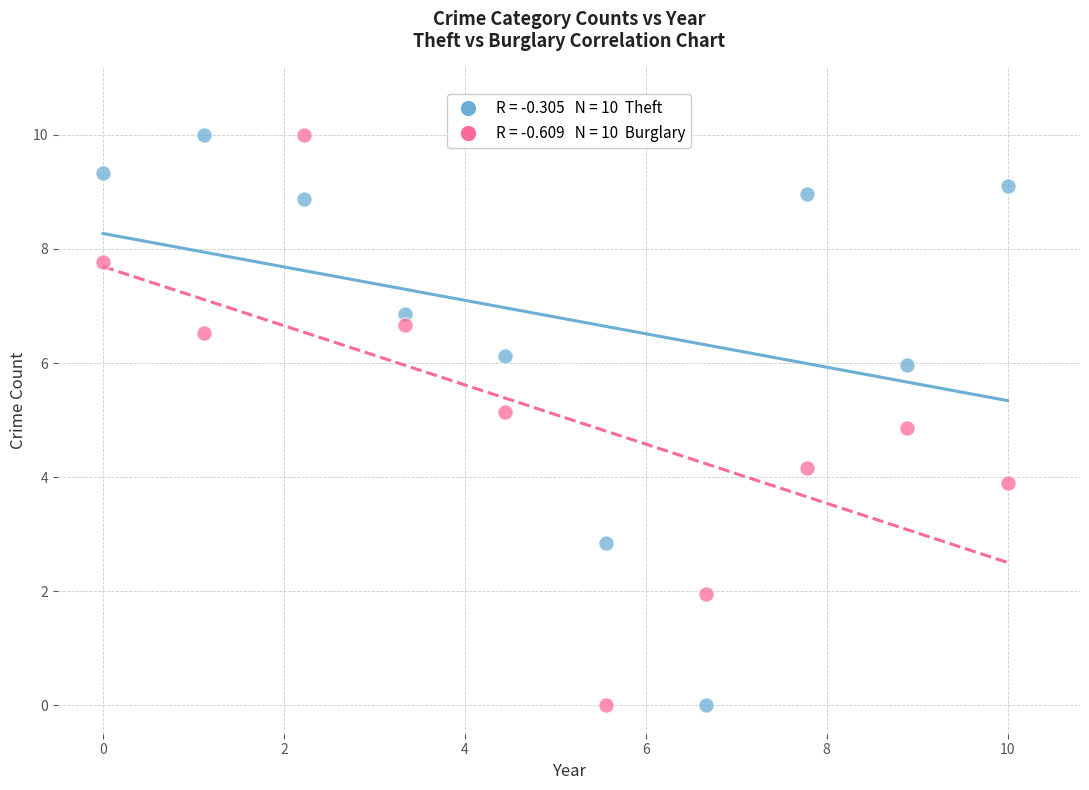

Across all data points, what is the range of Y values (max minus min)?

10.0